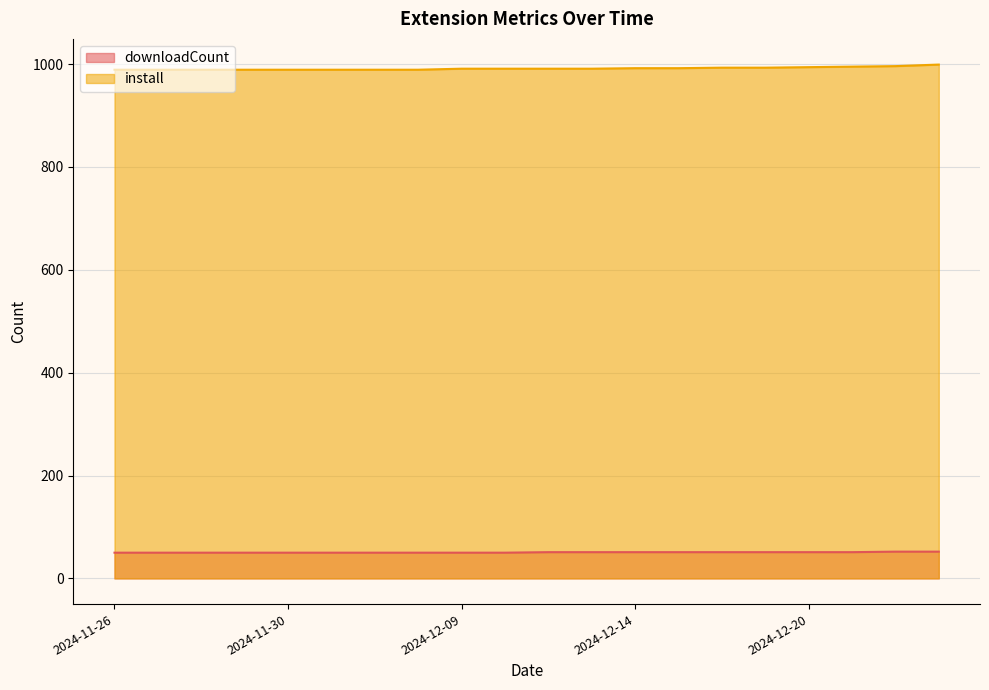

True or false: install and downloadCount intersect in this chart.

False